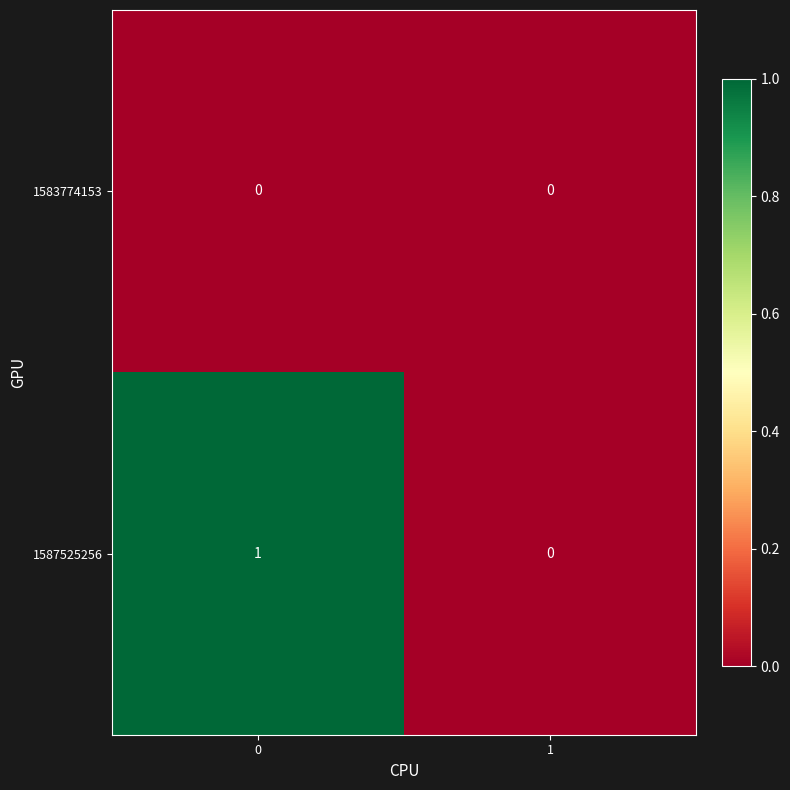

At 0, list the series in order from largest to smallest.

1587525256, 1583774153